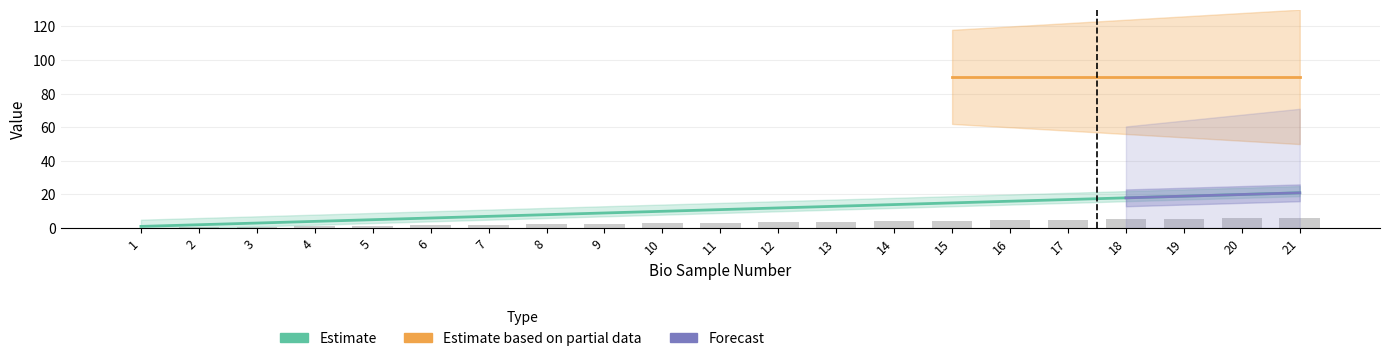

What is the sum of the bioSampleNumber values at 18 and 11?

29